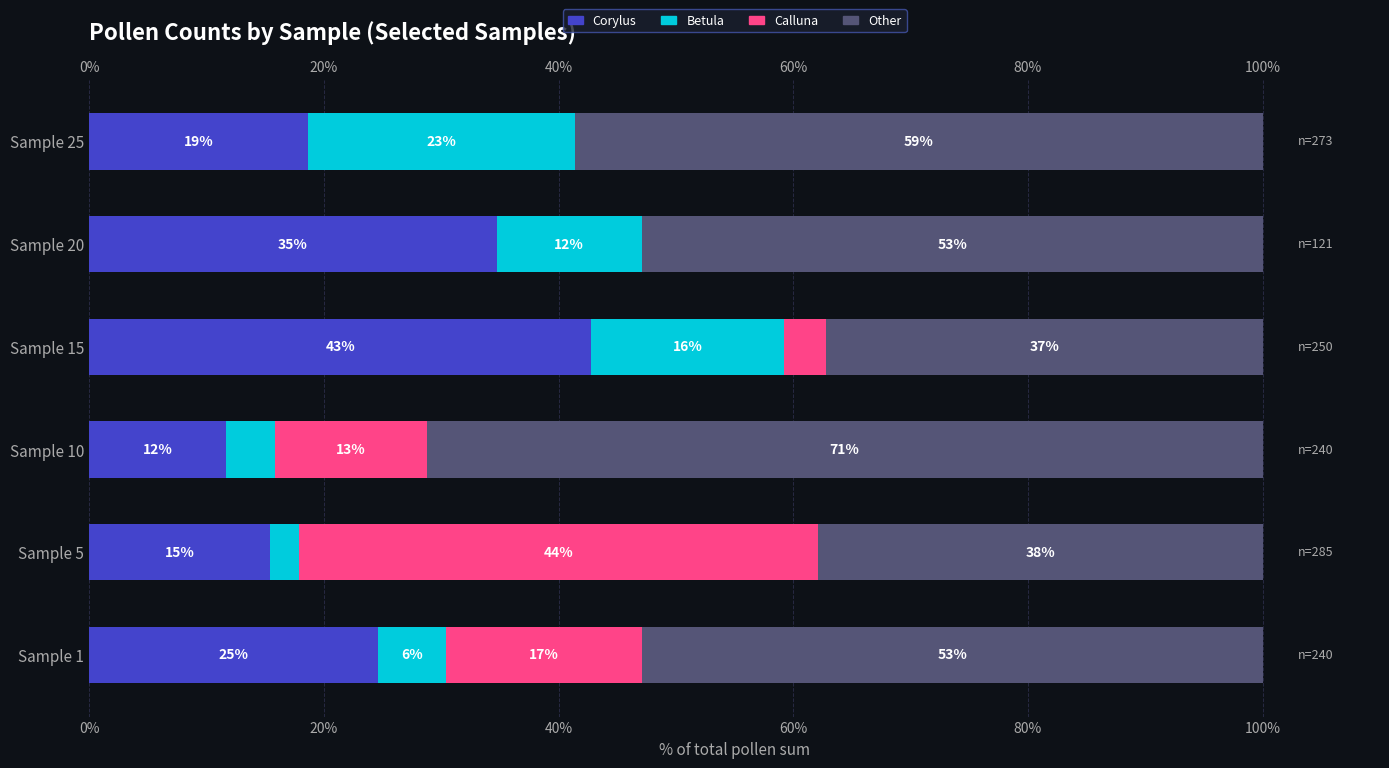

What are all the series names shown in the legend?

Corylus, Betula, Calluna, Other